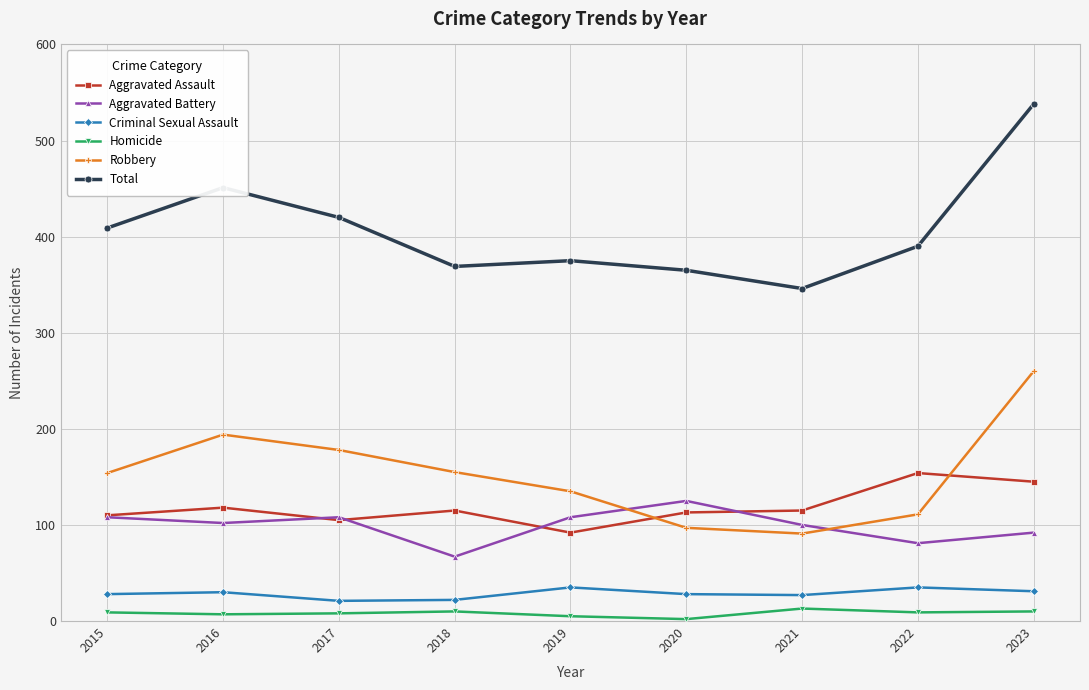

How many values in the Aggravated Assault series are below 115?

4